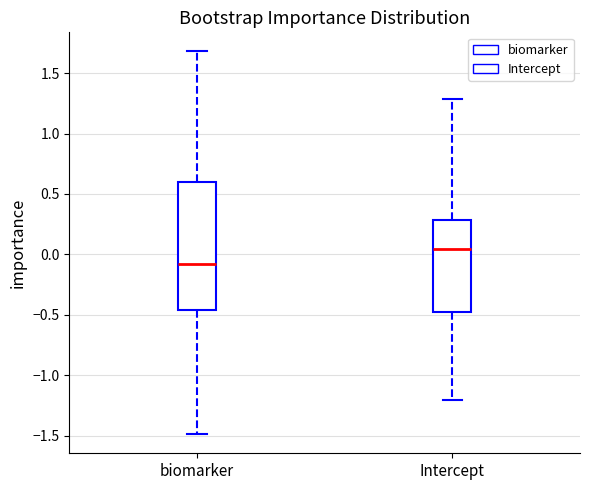

Which box has the lowest median line?

biomarker